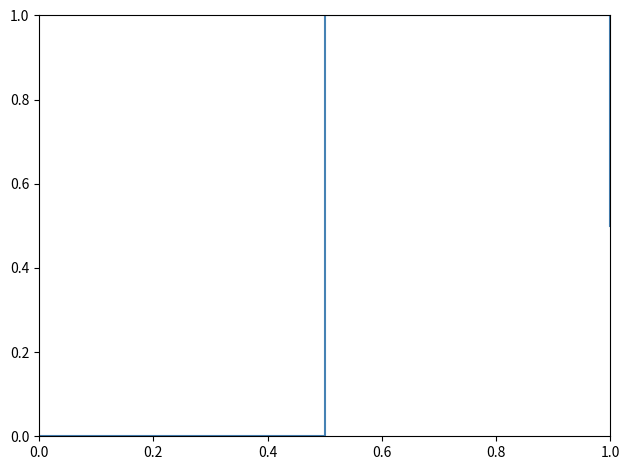

What is the difference between the maximum and minimum values?

1.0